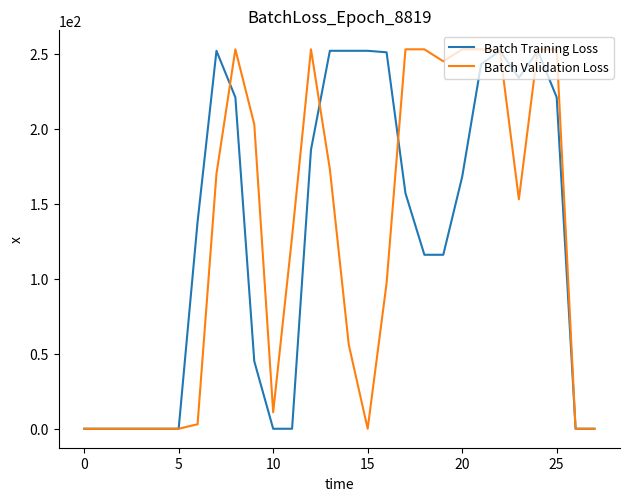

Which series has the largest range (max minus min)?

Batch Validation Loss